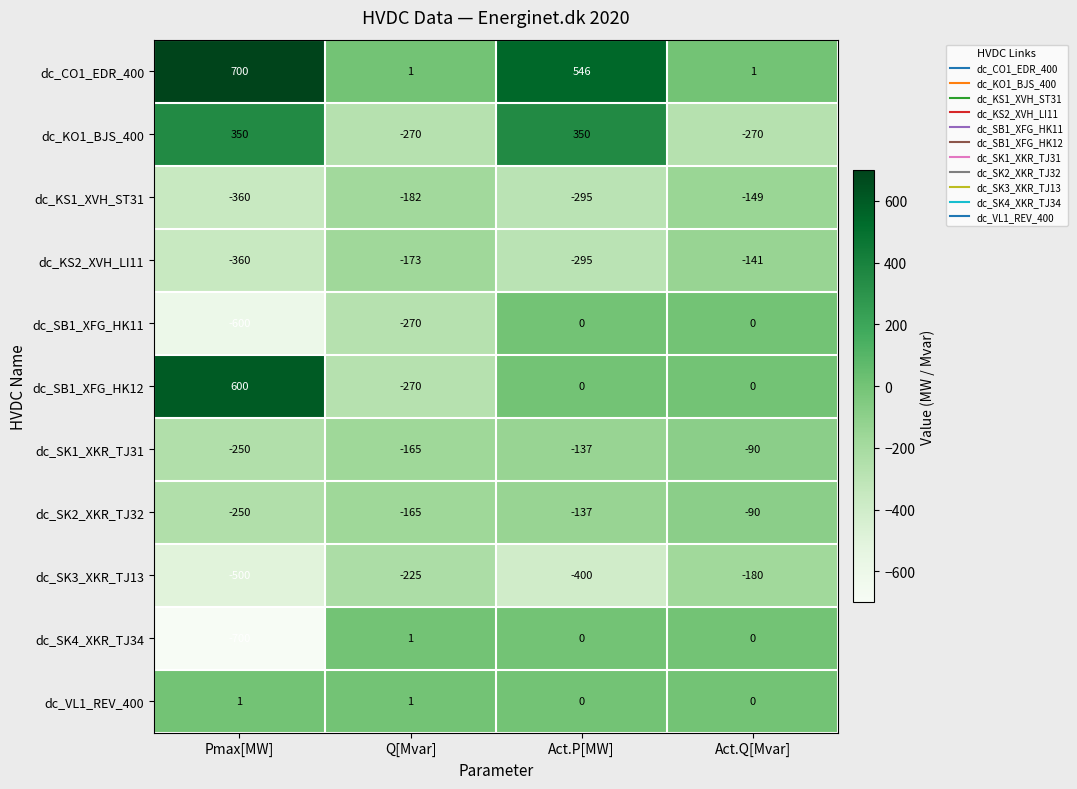

Which series changed the most between Q[Mvar] and Act.P[MW]?

dc_KO1_BJS_400